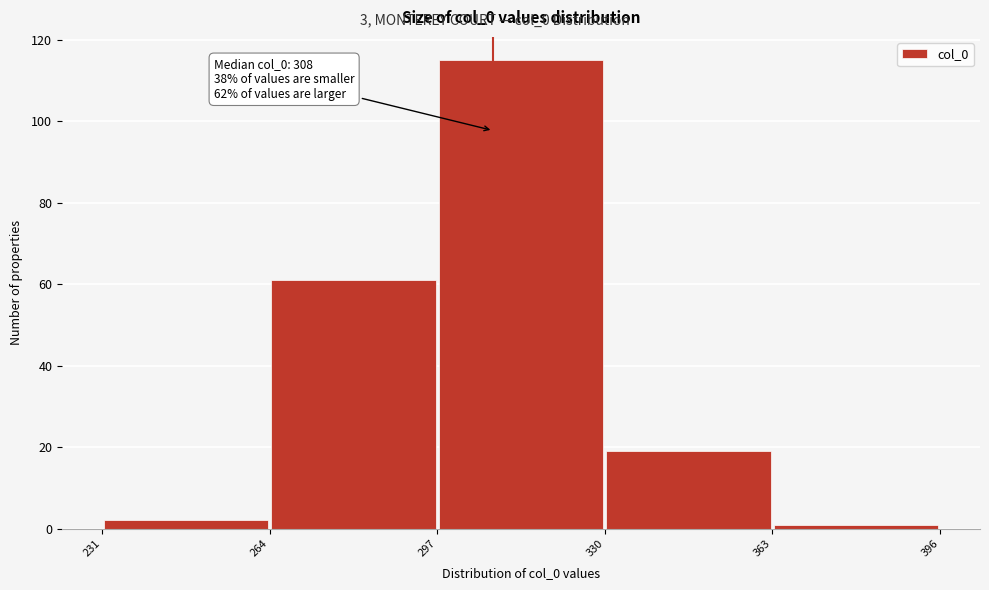

Over which range of the x-axis is the bar tallest?

297 to 330